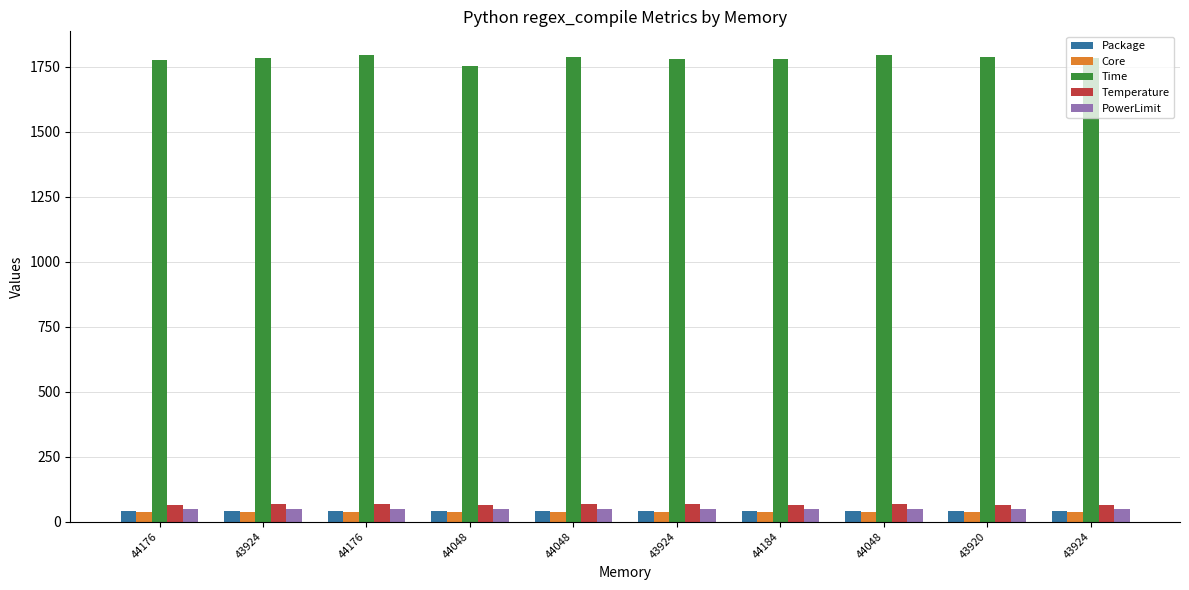

How many data points in Package are above 41?

5